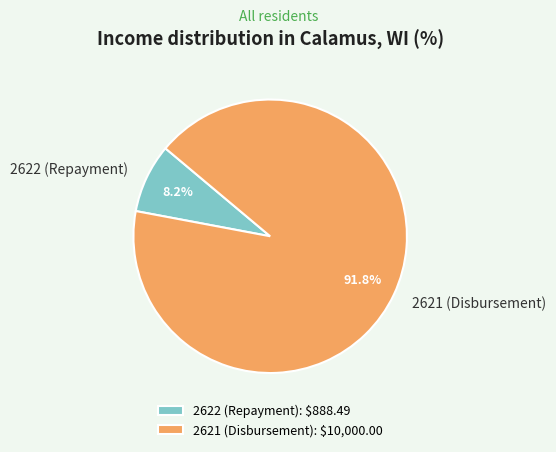

Which has a higher value, 2622 (Repayment) or 2621 (Disbursement)?

2621 (Disbursement)